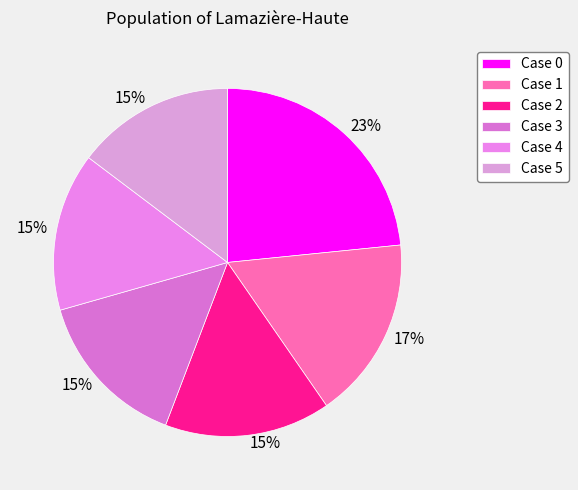

How many segments does this pie chart have?

6